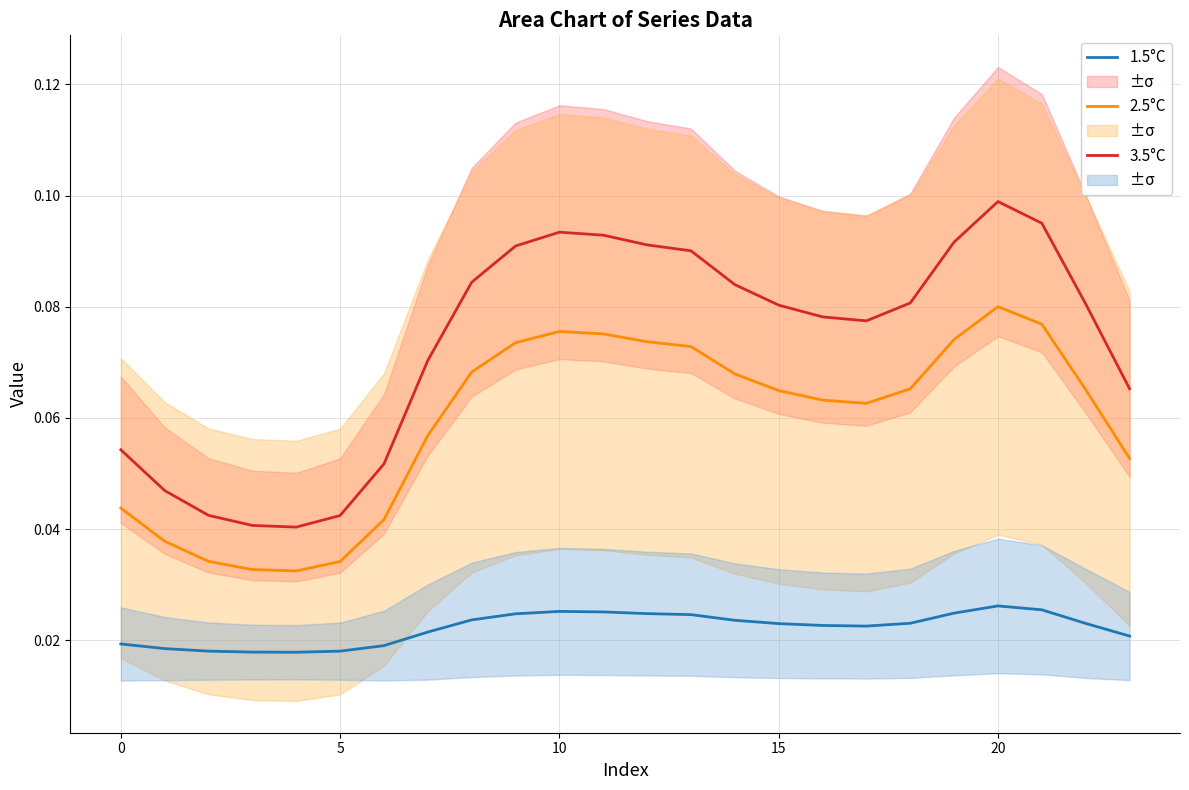

Between 10 and 22, which is larger?

10